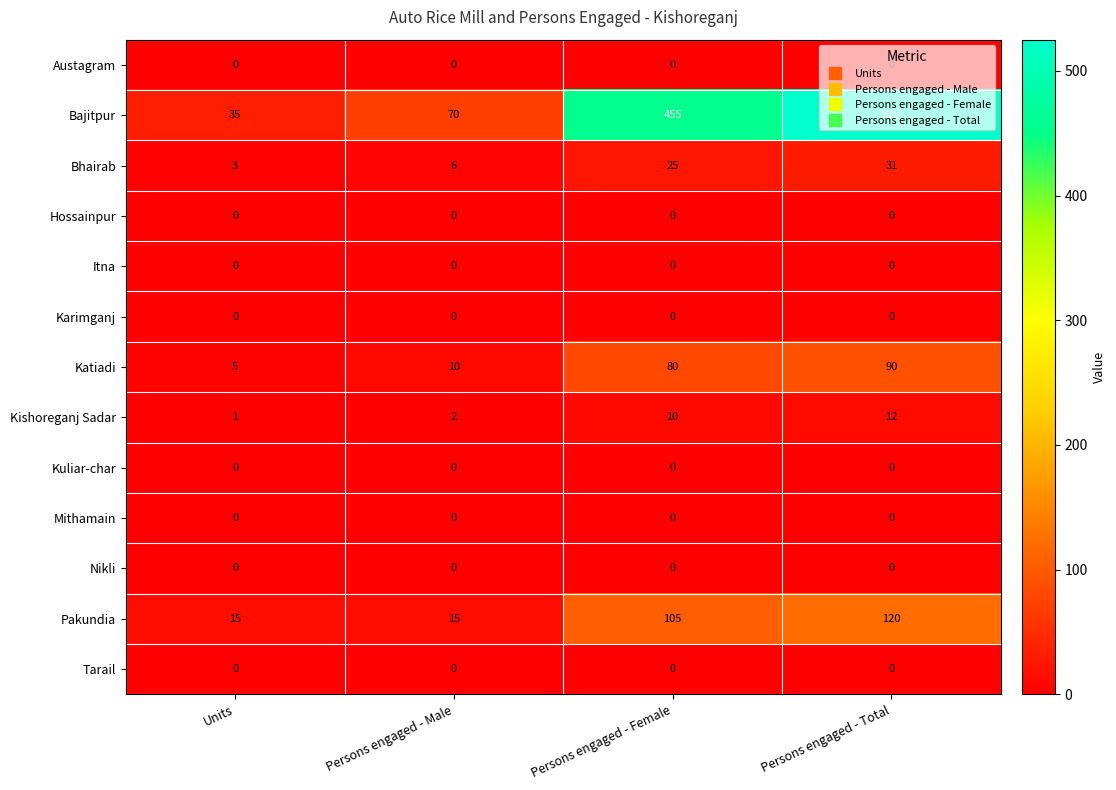

Which series has the largest total across all categories?

Bajitpur